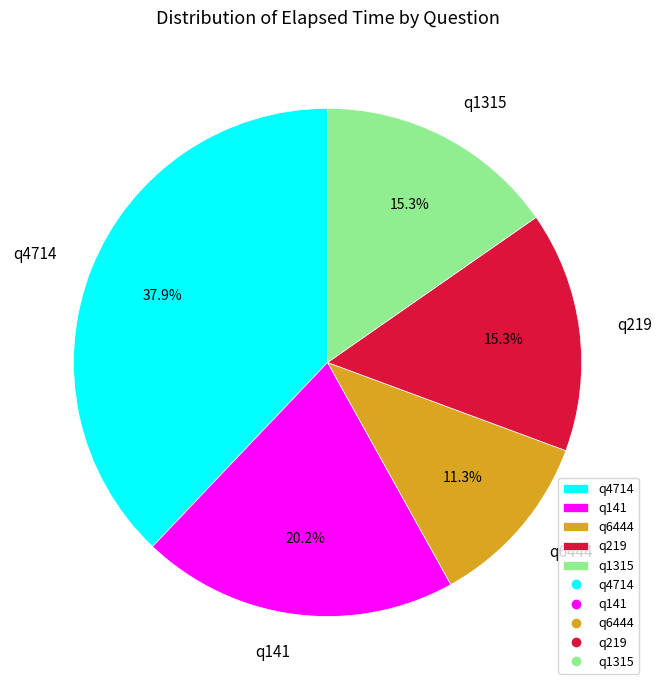

Which category has the biggest portion of the pie?

q4714